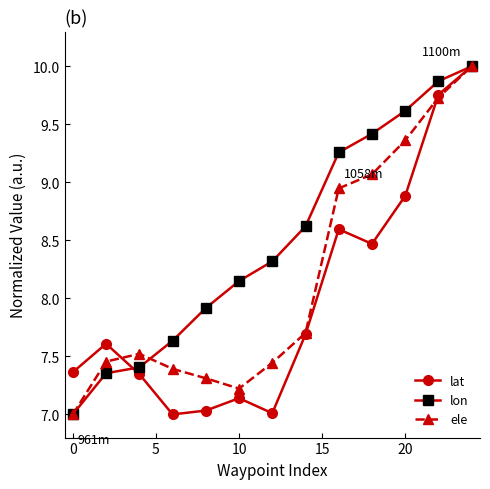

What is the minimum value shown in the chart?

7.0